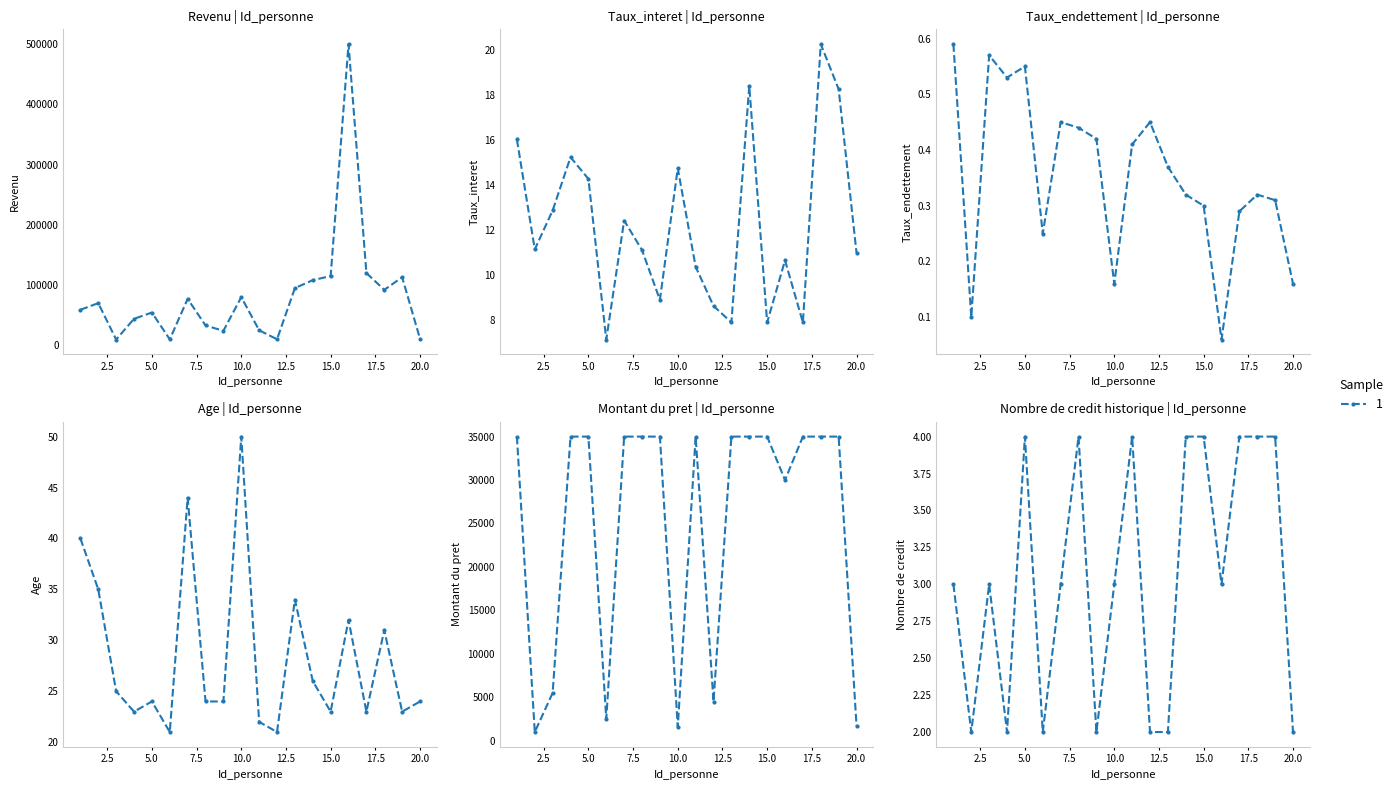

What is the value of the Taux_endettement point at the 19th from the left?

0.3